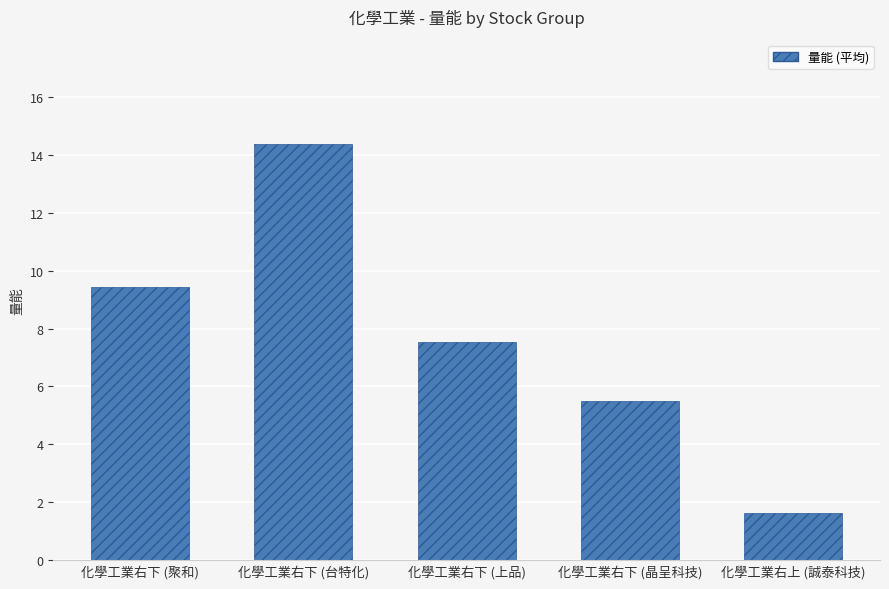

Which category has the highest value across all series?

化學工業右下 (台特化)